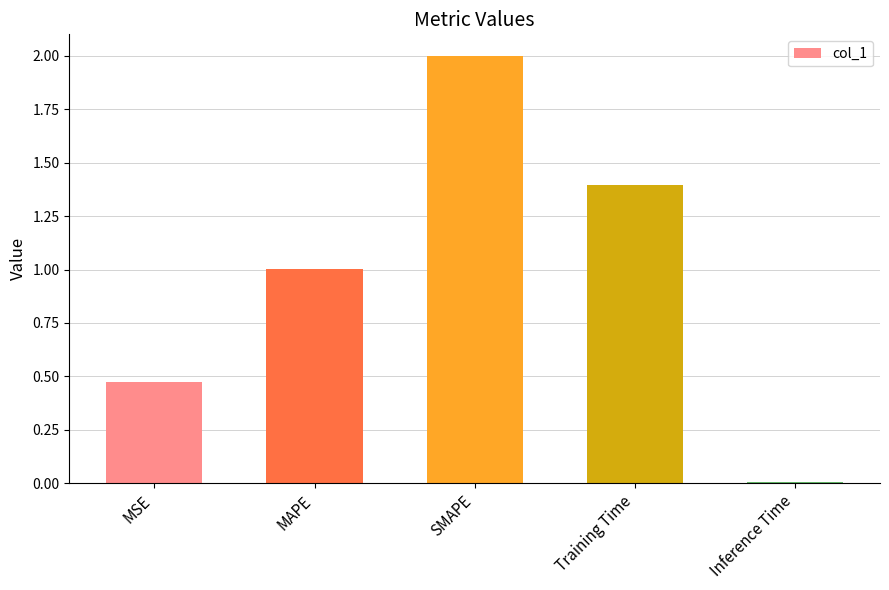

What position from the right is SMAPE?

3